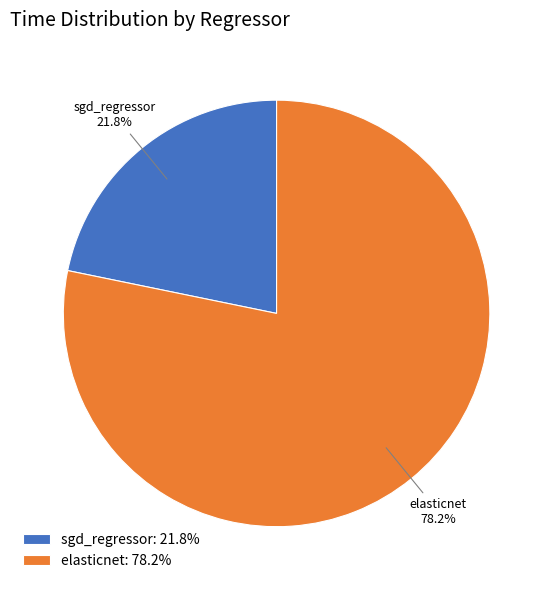

How many segments does this pie chart have?

2